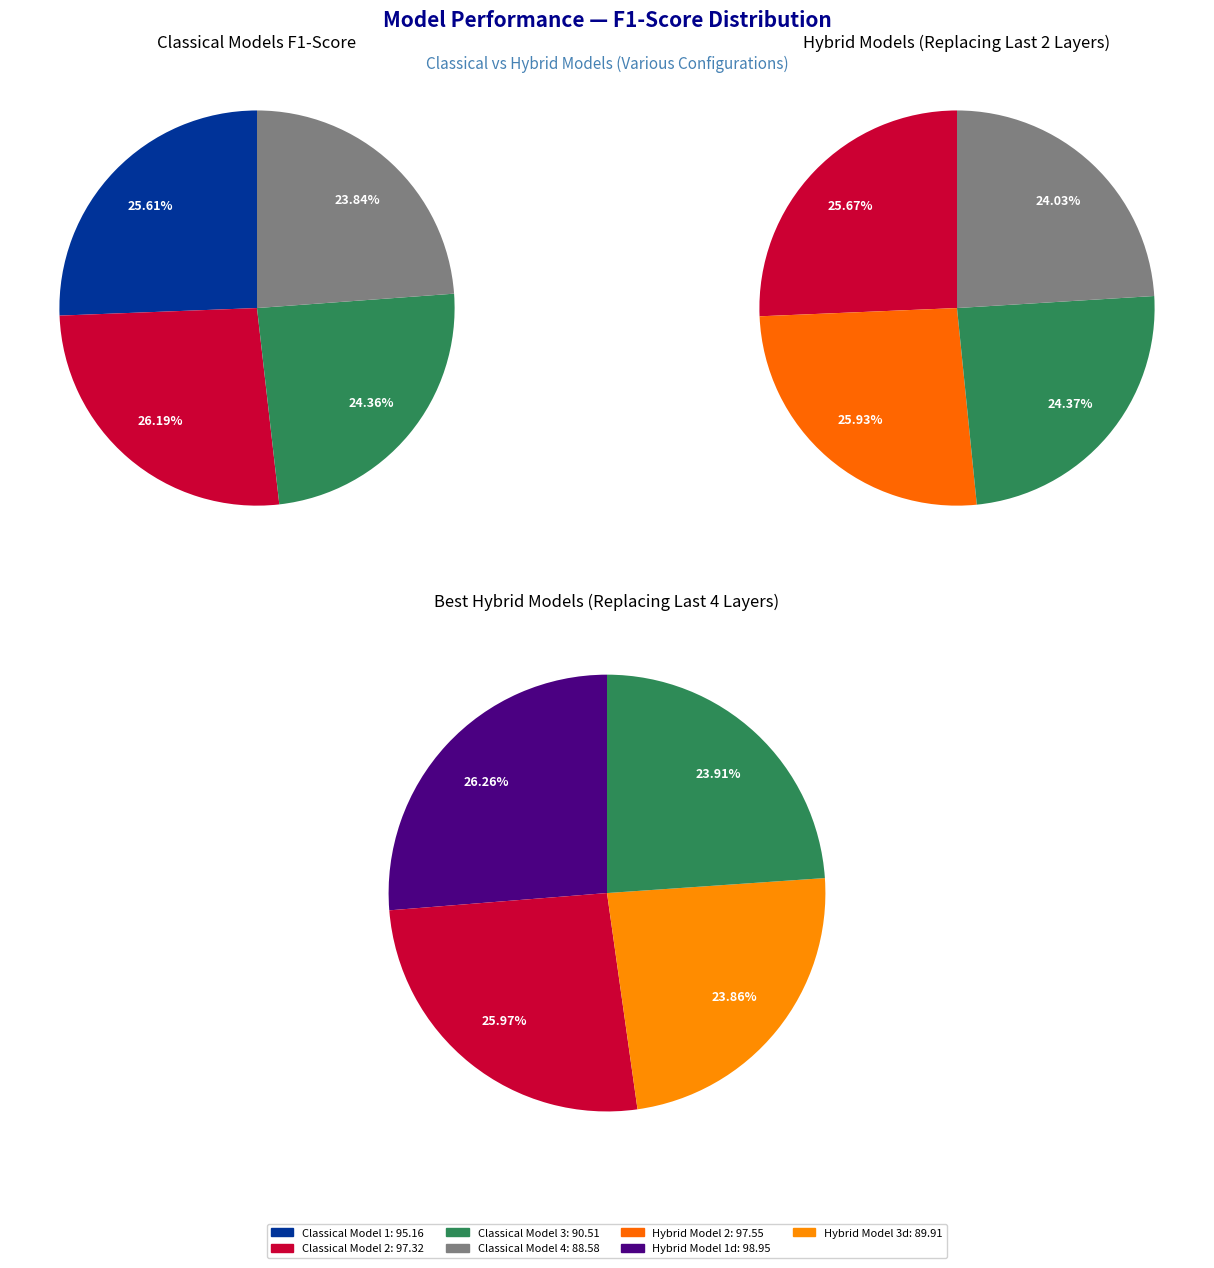

What percentage is the hybrid_values slice, to the nearest percent?

26%